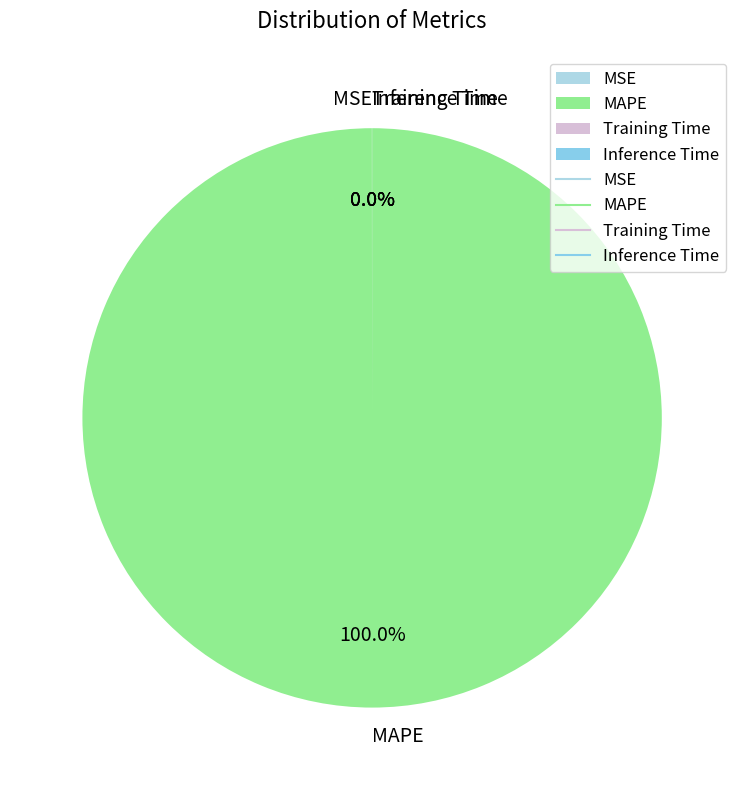

What percentage is the MAPE slice, to the nearest percent?

100%